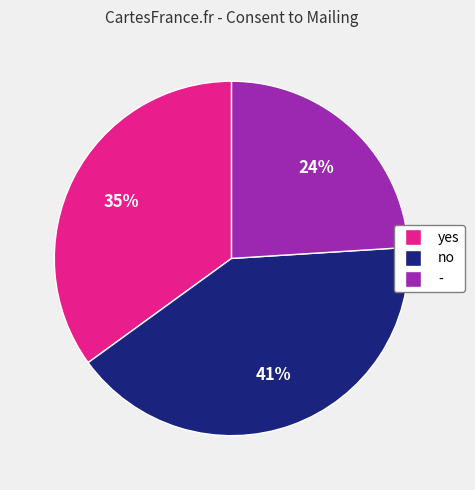

Which category has the smallest portion of the pie?

-